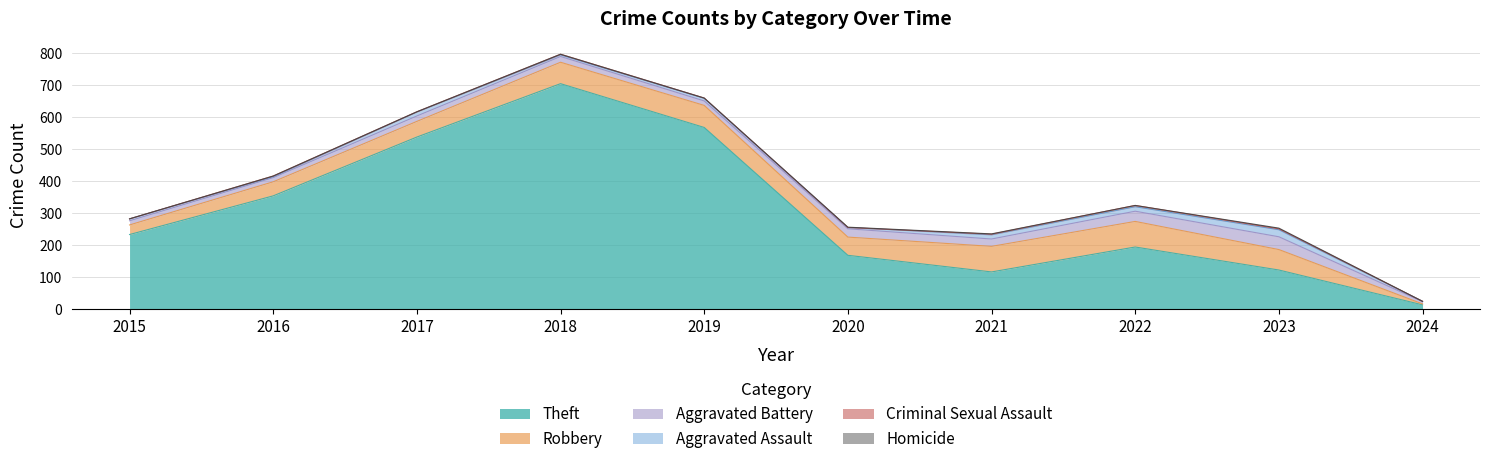

How many lines are shown in the chart?

6